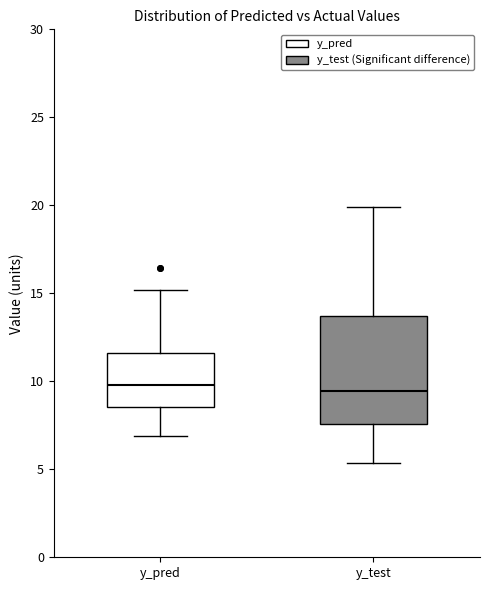

Comparing the boxes themselves (not the whiskers), which one is the tallest?

y_test